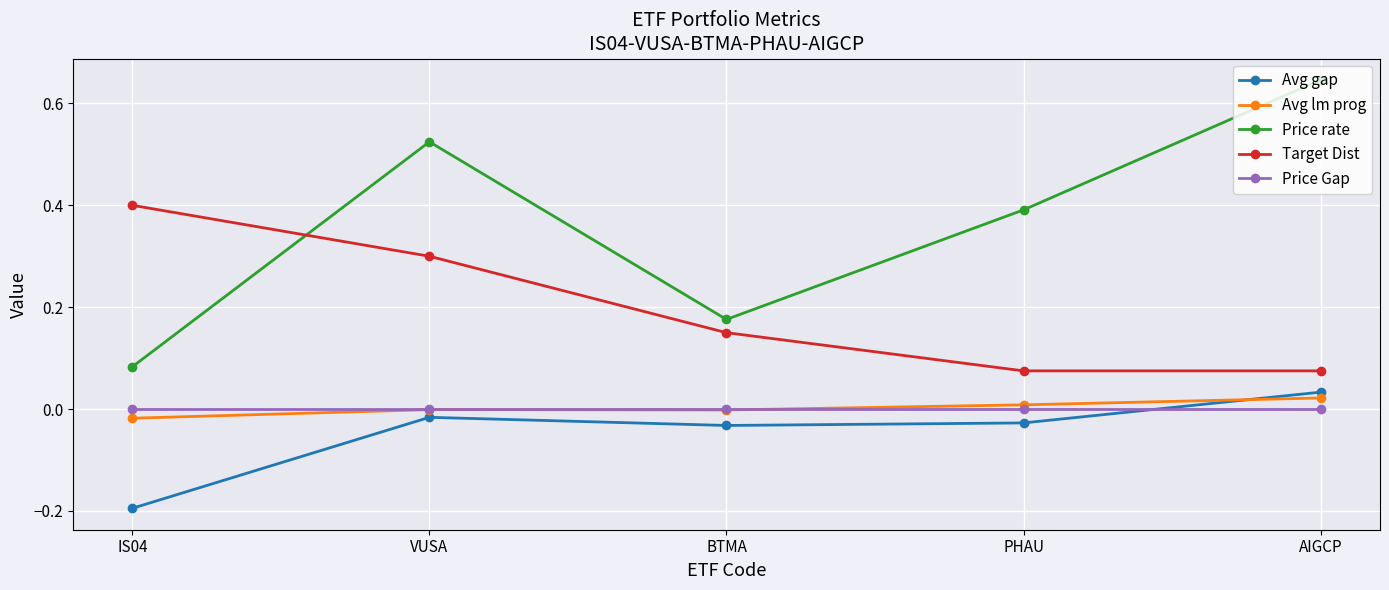

At AIGCP, list the series in order from smallest to largest.

Price Gap, Avg lm prog, Avg gap, Target Dist, Price rate